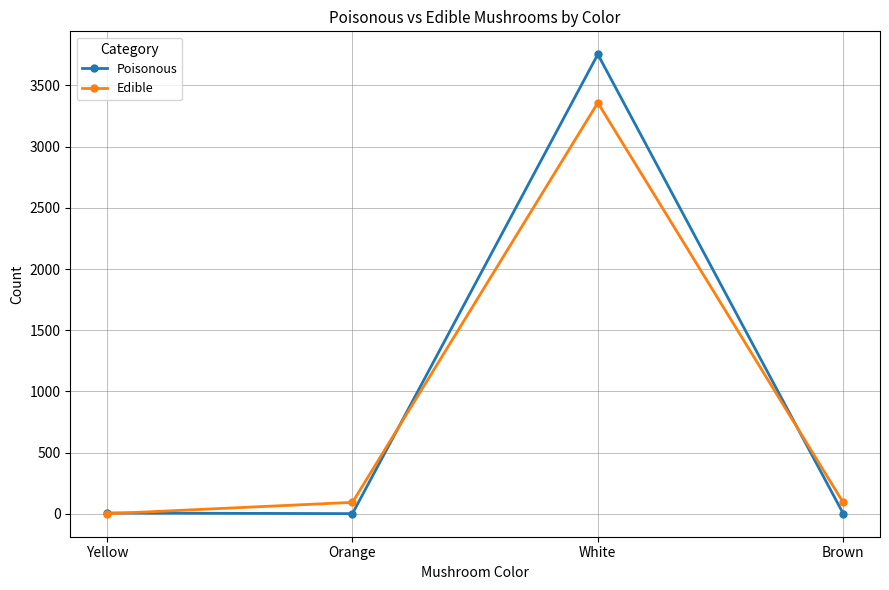

Which series changed the most between Yellow and Orange?

Edible